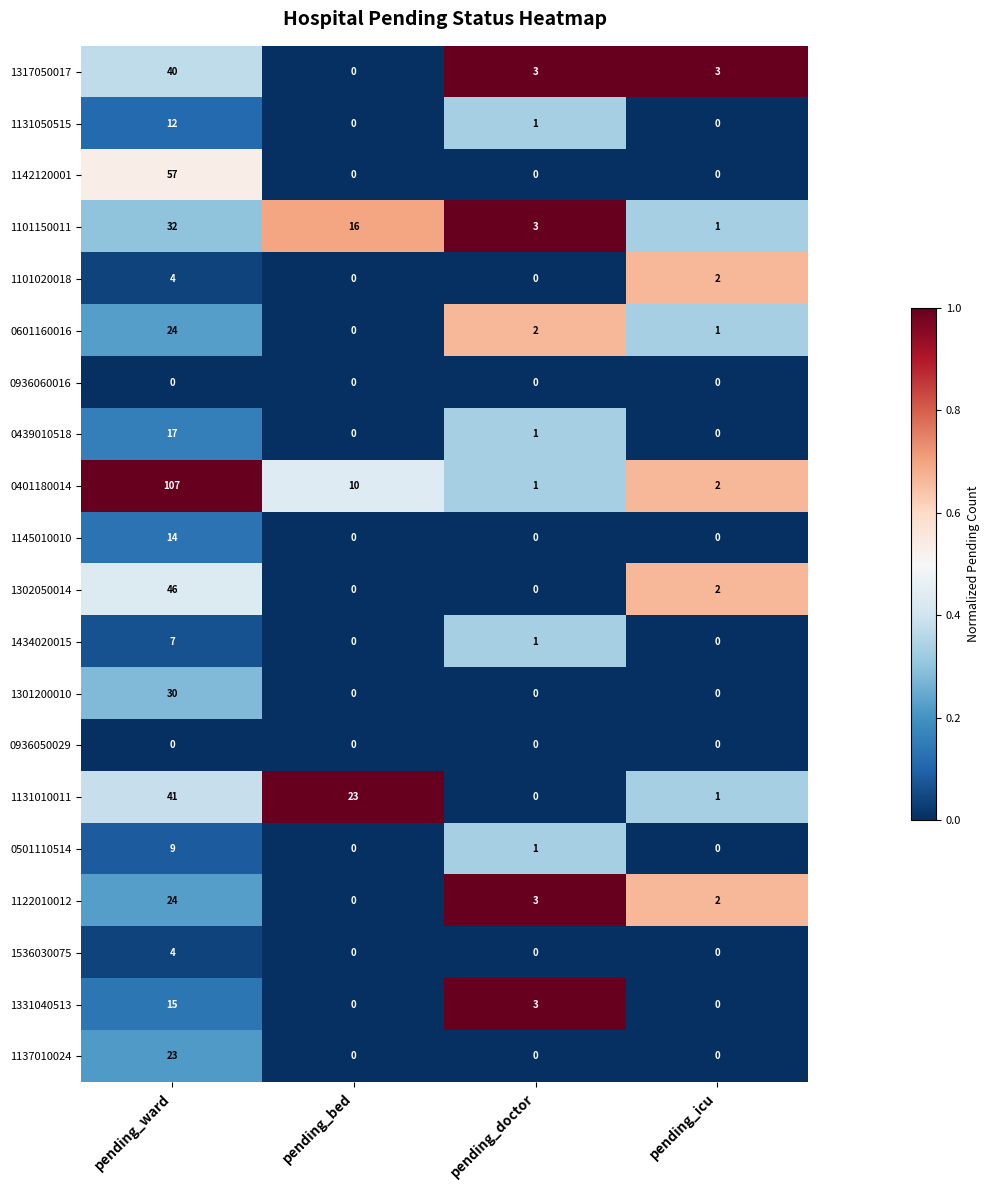

Which series has the widest spread of values?

0401180014